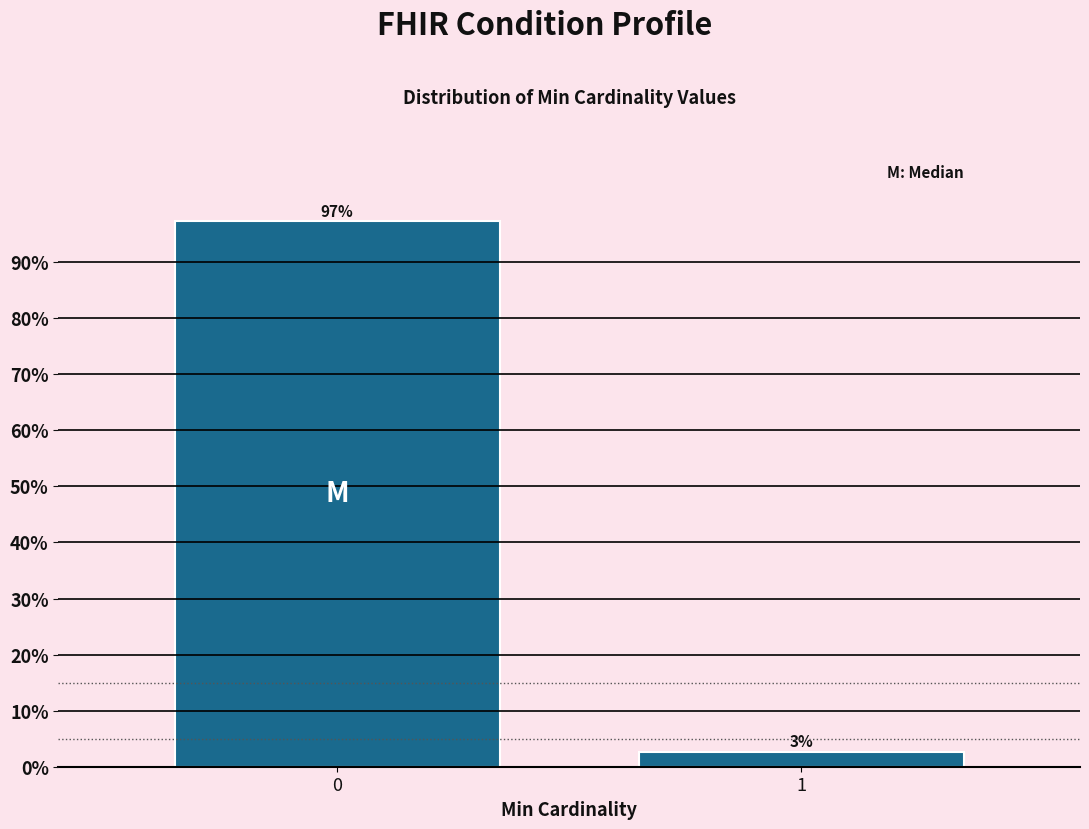

True or false: the data shows 154.9 at 0.

False